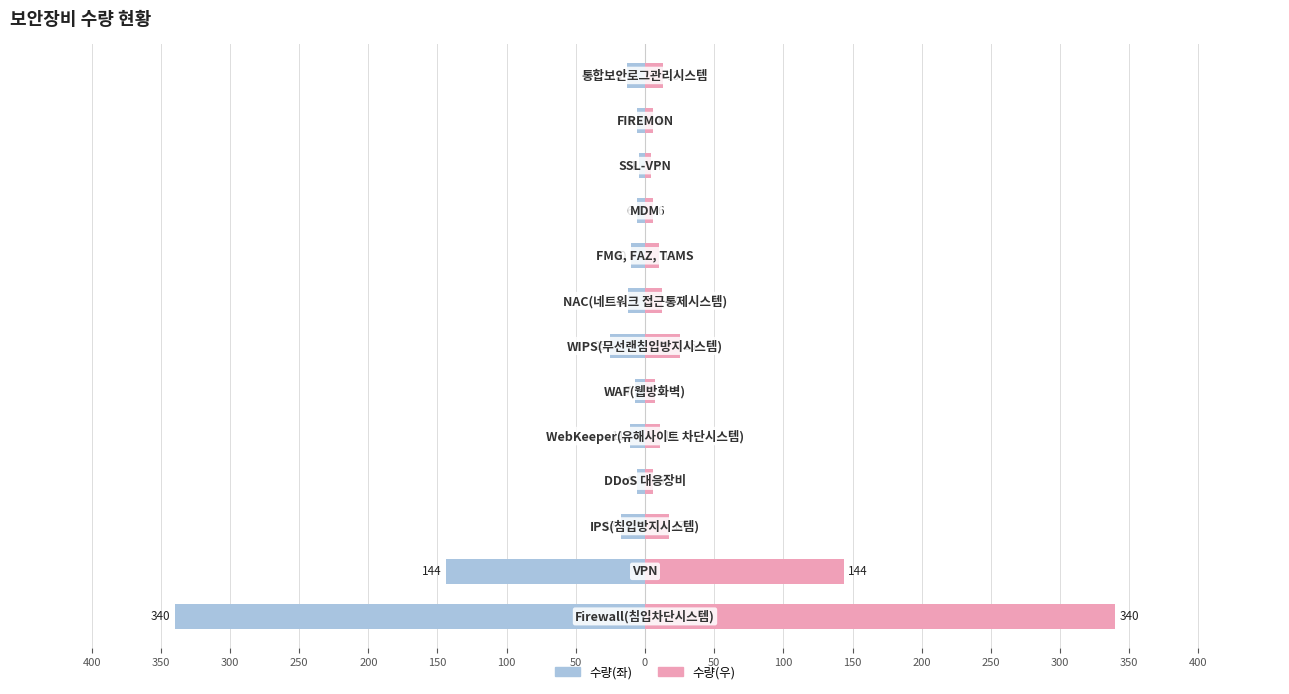

The 수량(우) series shows 3 at 300. True or false?

False